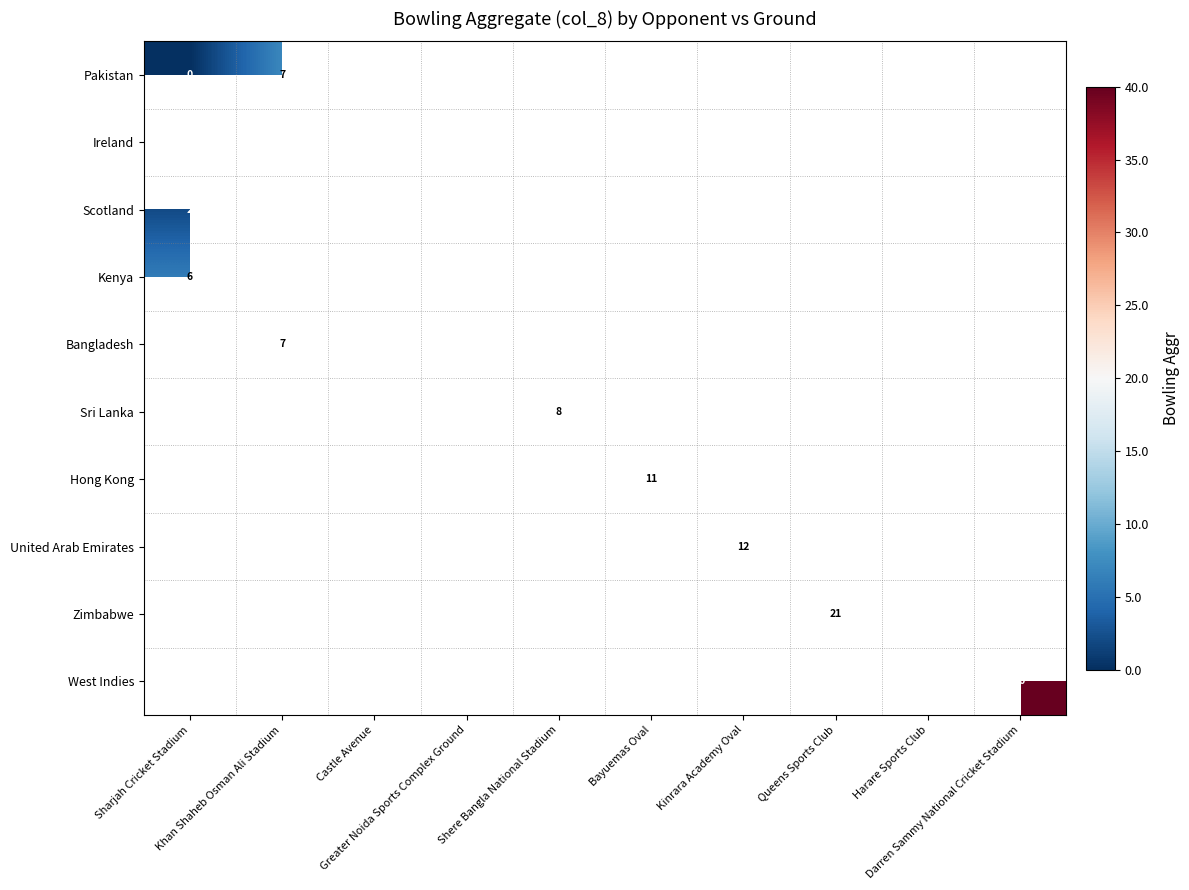

How many distinct data groups are displayed?

10